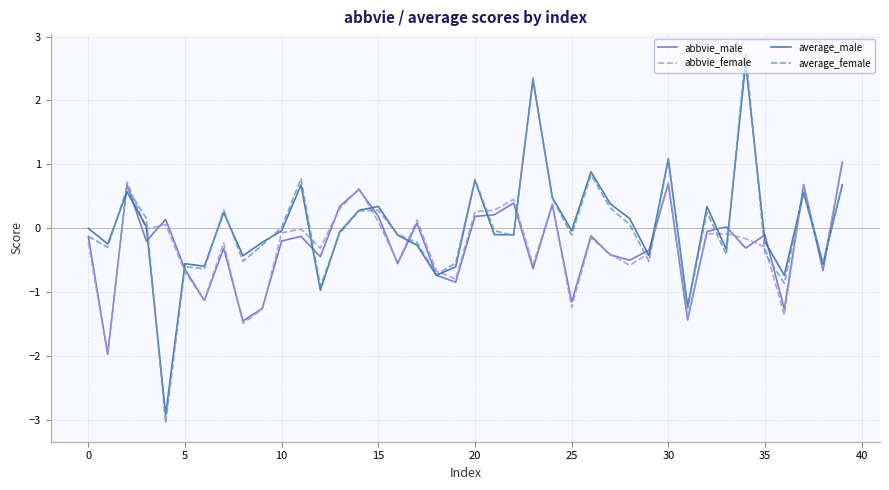

What is the maximum value for abbvie_female?

1.1